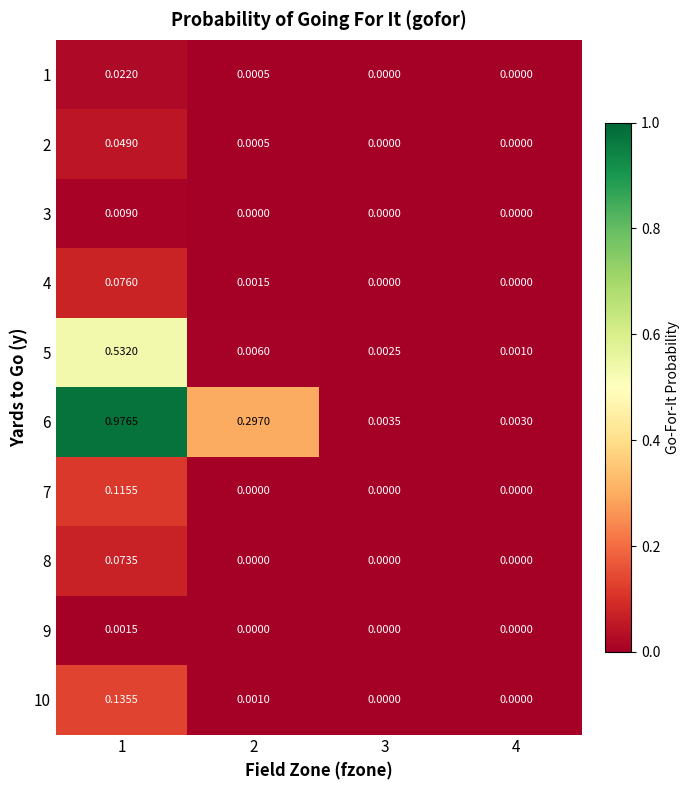

Is the value of 8 at 3 greater than the value of 7 at 1?

No